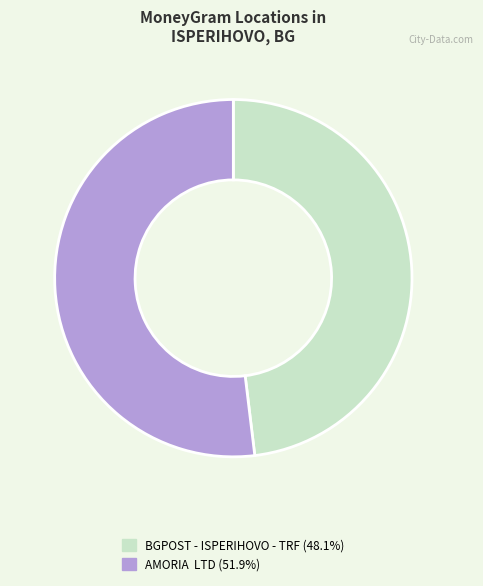

What is the smallest slice in the pie chart?

BGPOST - ISPERIHOVO - TRF